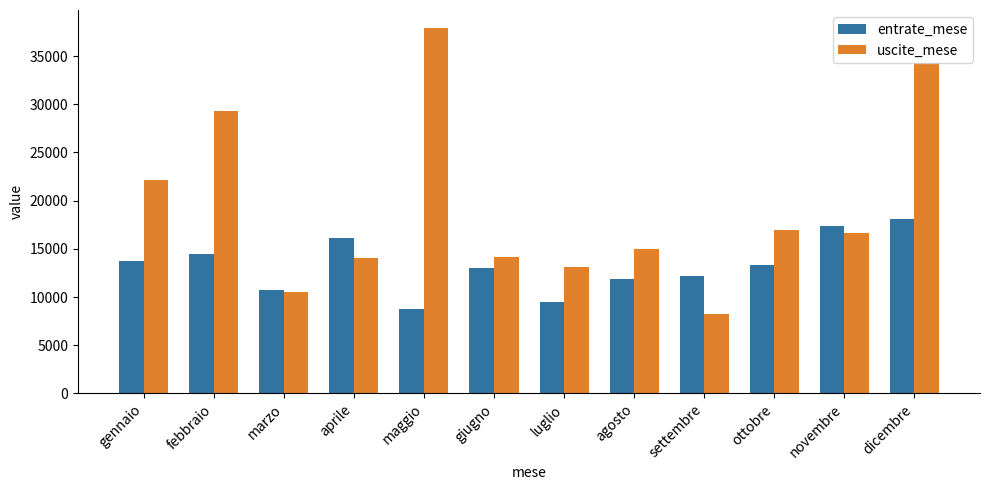

Are the bars grouped side by side (vs. stacked)?

Yes